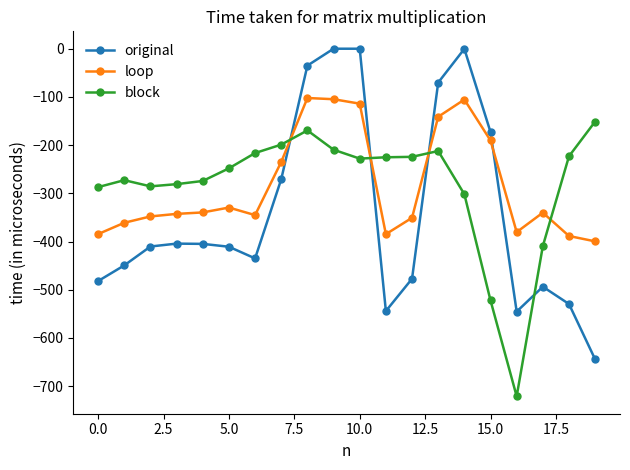

Which series has the widest spread of values?

original